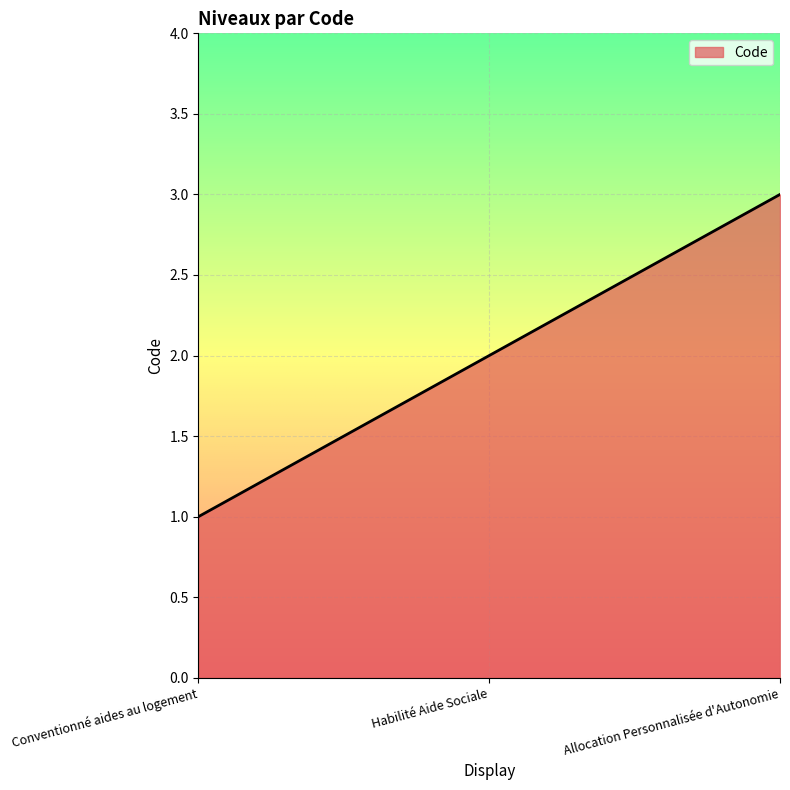

Reading left to right, extract all data points from this chart.

Conventionné aides au logement=1	Habilité Aide Sociale=2	Allocation Personnalisée d'Autonomie=3